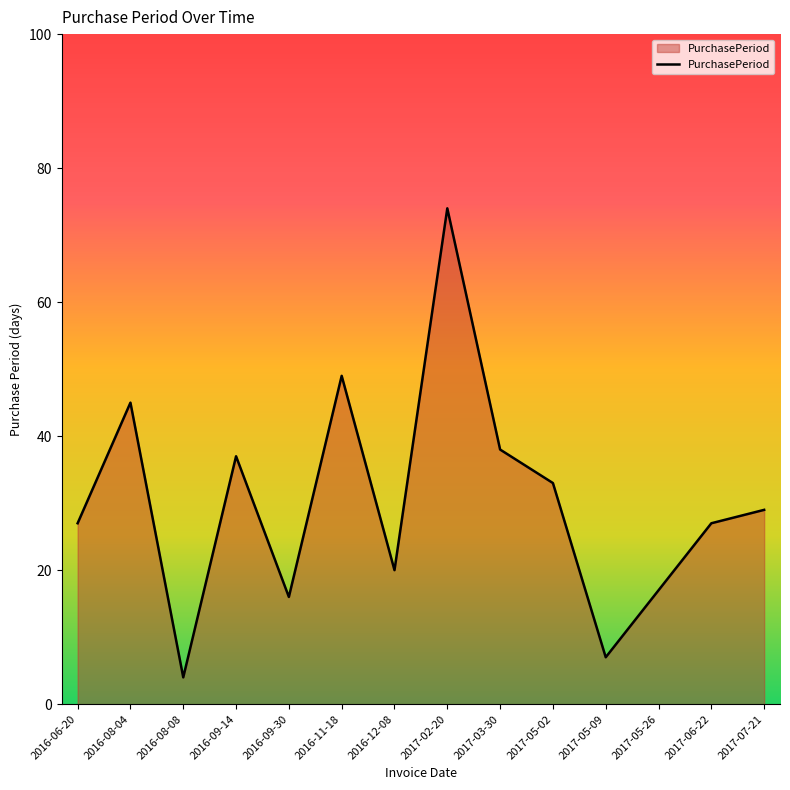

Approximately how many times larger is the value at 2017-03-30 compared to 2017-07-21?

1.3